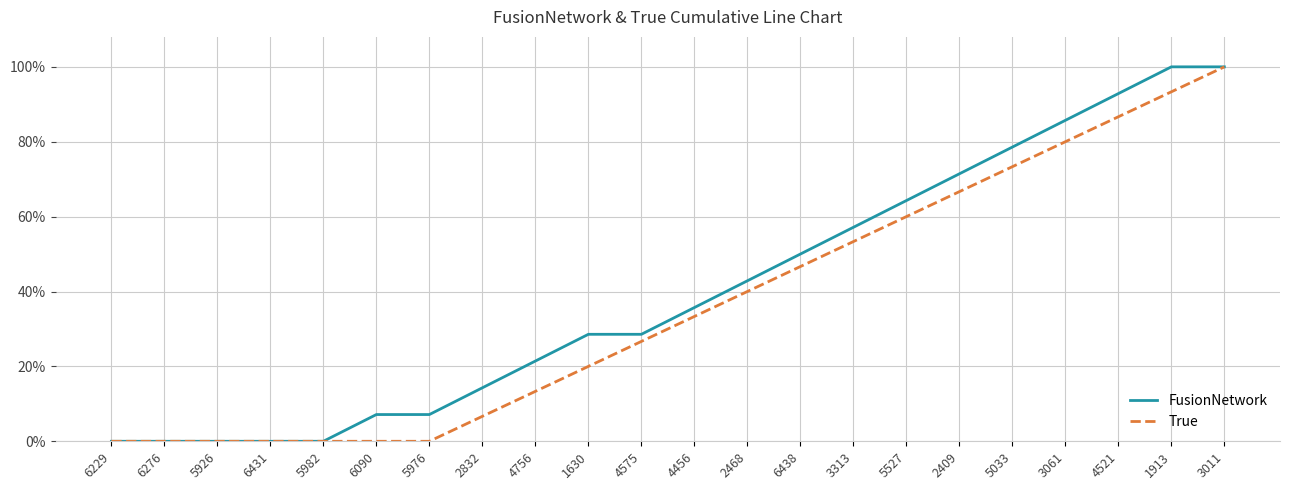

Is it true that FusionNetwork equals 0.6 at 5527?

True